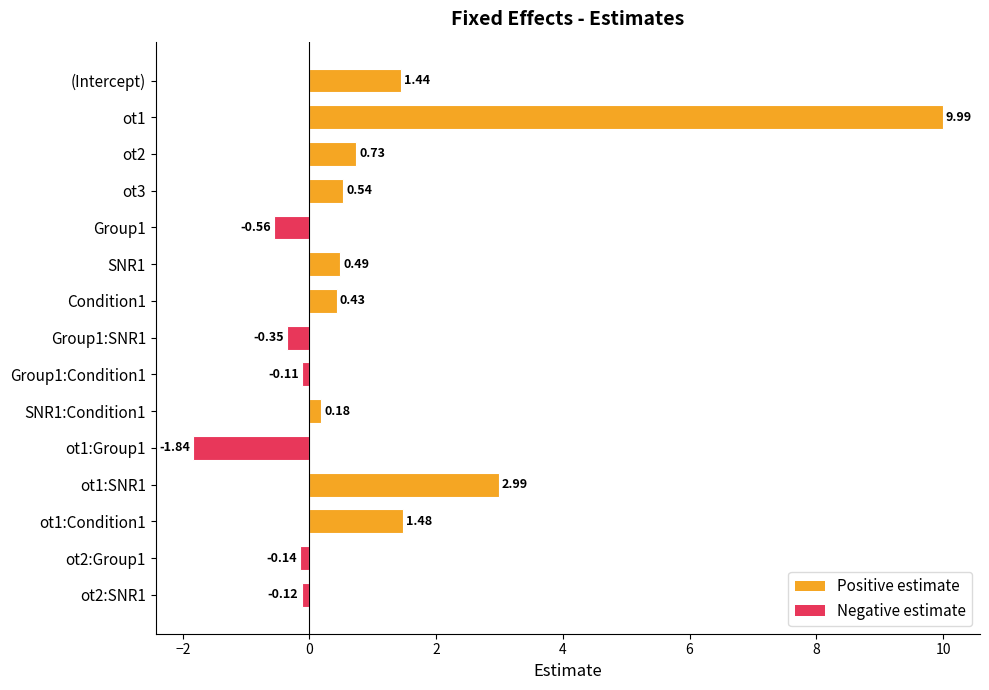

Which label corresponds to the smallest value in the chart?

ot1:Group1